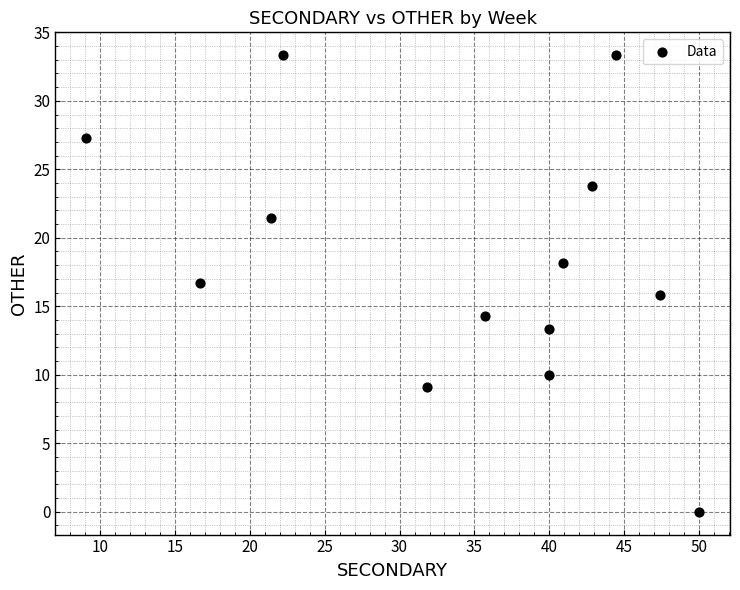

What is the range of X values (max minus min)?

40.9